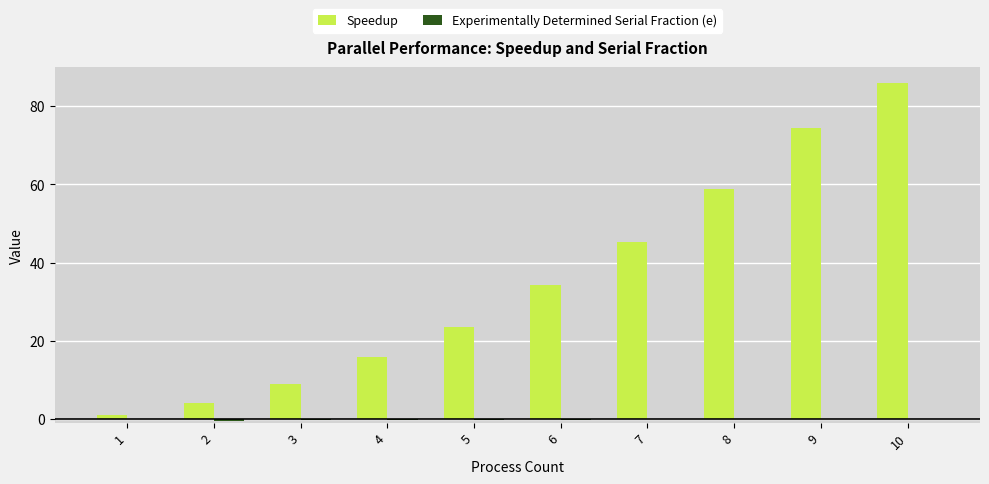

What is the sum of all Speedup values?

351.5